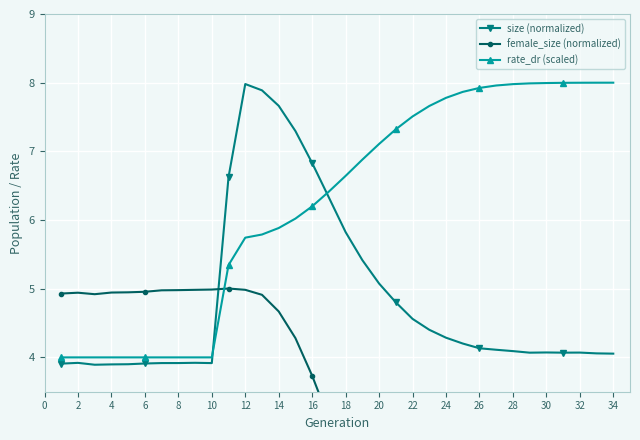

The value of size (normalized) at 4 is 6.2. True or false?

False